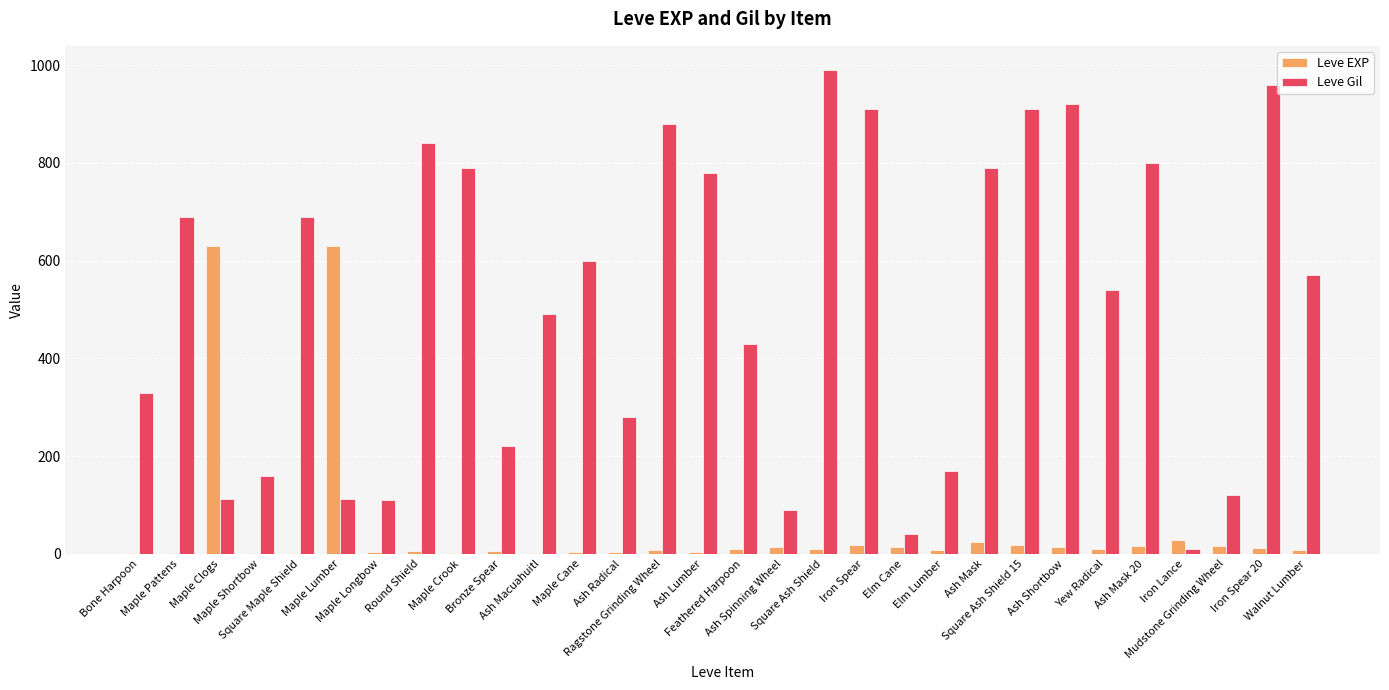

What is the sum of all Leve Gil values?

15335